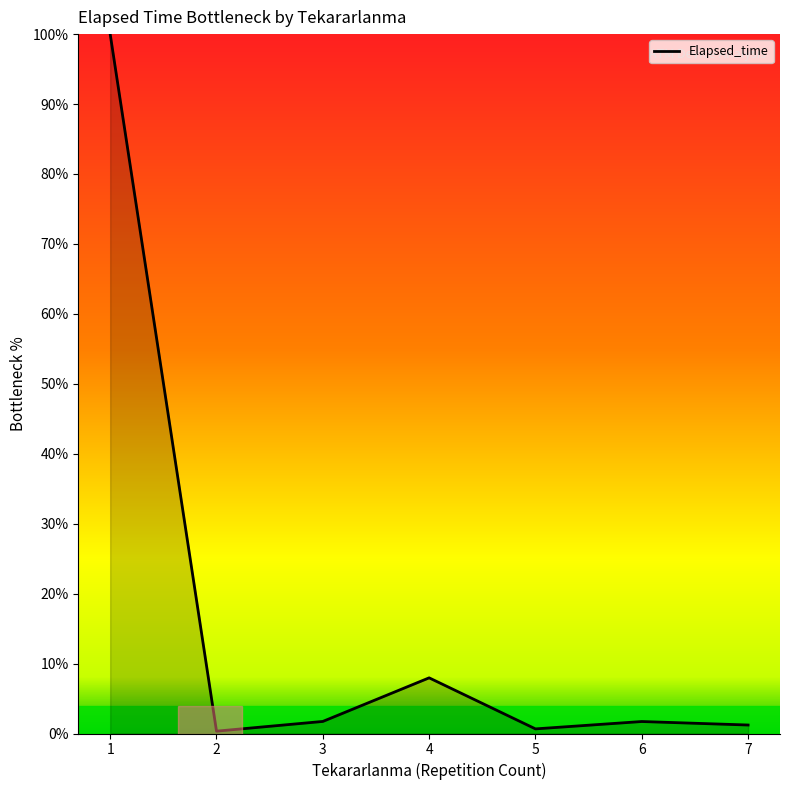

Where is the first local maximum?

4